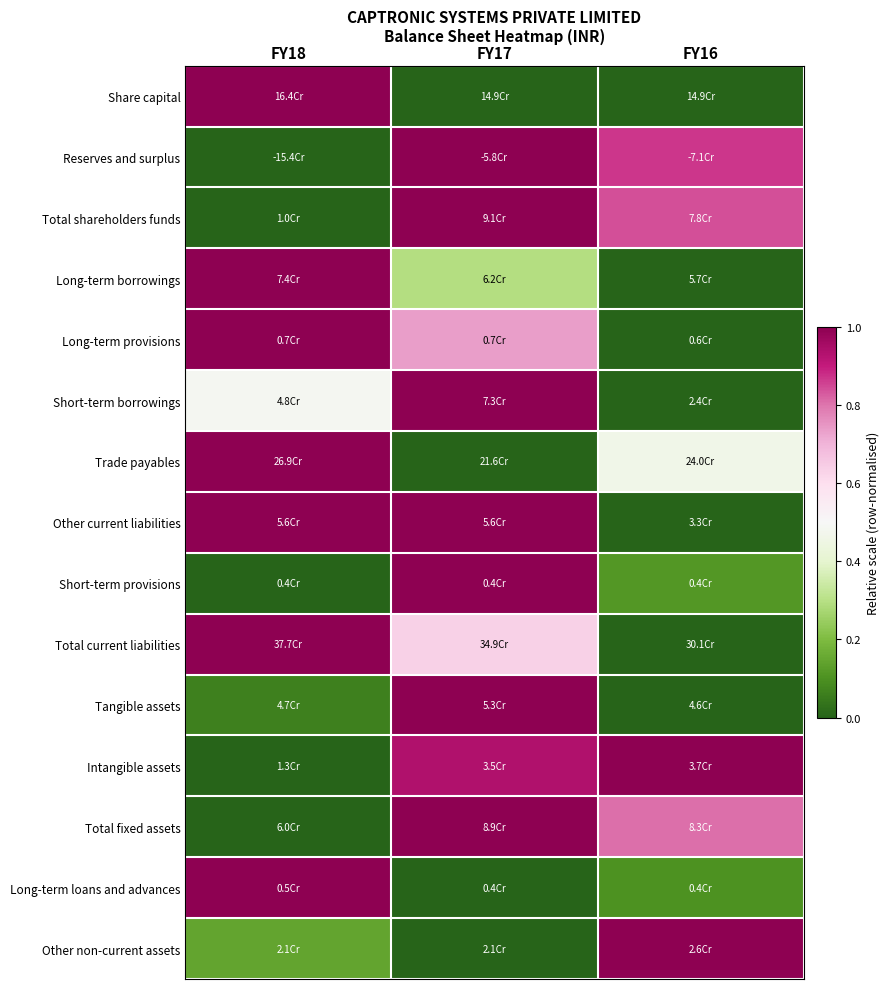

Reading left to right, extract all data points from this chart.

Share capital: FY18=1.0	FY17=0.0	FY16=0.0
Reserves and surplus: FY18=0.0	FY17=1.0	FY16=0.9
Total shareholders funds: FY18=0.0	FY17=1.0	FY16=0.8
Long-term borrowings: FY18=1.0	FY17=0.3	FY16=0.0
Long-term provisions: FY18=1.0	FY17=0.7	FY16=0.0
Short-term borrowings: FY18=0.5	FY17=1.0	FY16=0.0
Trade payables: FY18=1.0	FY17=0.0	FY16=0.5
Other current liabilities: FY18=1.0	FY17=1.0	FY16=0.0
Short-term provisions: FY18=0.0	FY17=1.0	FY16=0.1
Total current liabilities: FY18=1.0	FY17=0.6	FY16=0.0
Tangible assets: FY18=0.1	FY17=1.0	FY16=0.0
Intangible assets: FY18=0.0	FY17=0.9	FY16=1.0
Total fixed assets: FY18=0.0	FY17=1.0	FY16=0.8
Long-term loans and advances: FY18=1.0	FY17=0.0	FY16=0.1
Other non-current assets: FY18=0.1	FY17=0.0	FY16=1.0